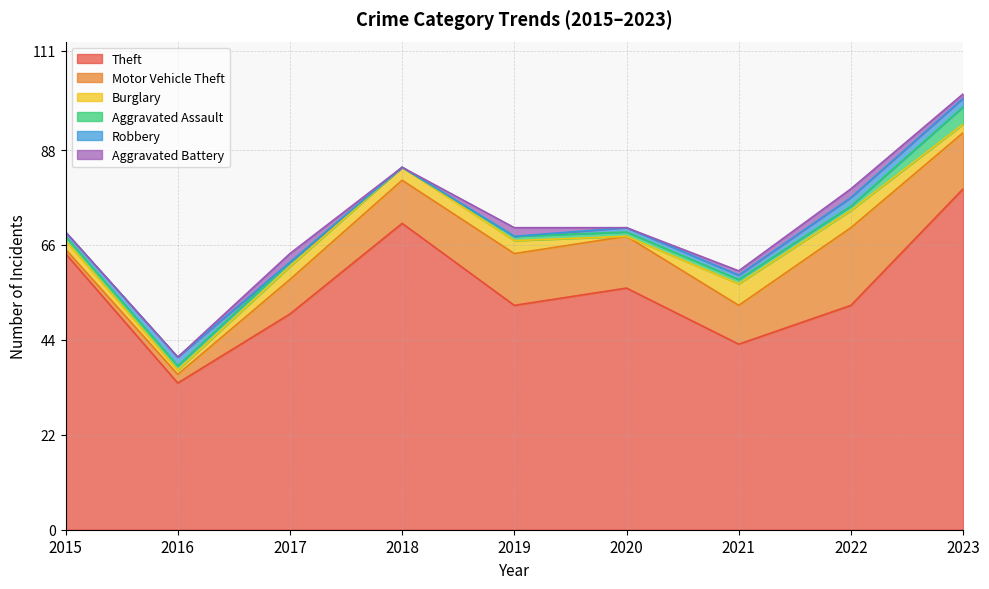

At 2023, list the series in order from largest to smallest.

Theft, Motor Vehicle Theft, Aggravated Assault, Burglary, Robbery, Aggravated Battery